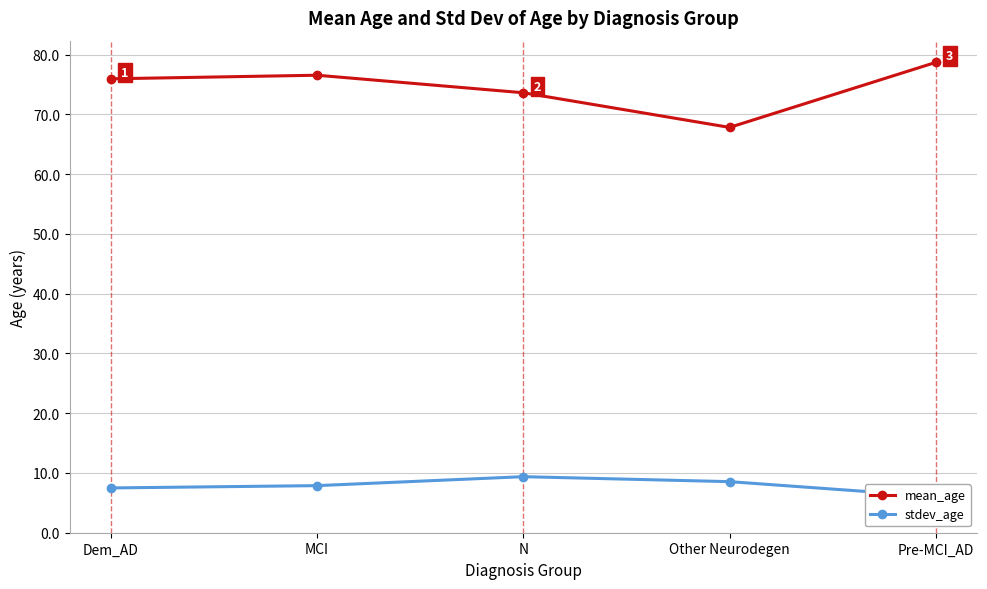

At which category does mean_age reach its first local peak?

MCI